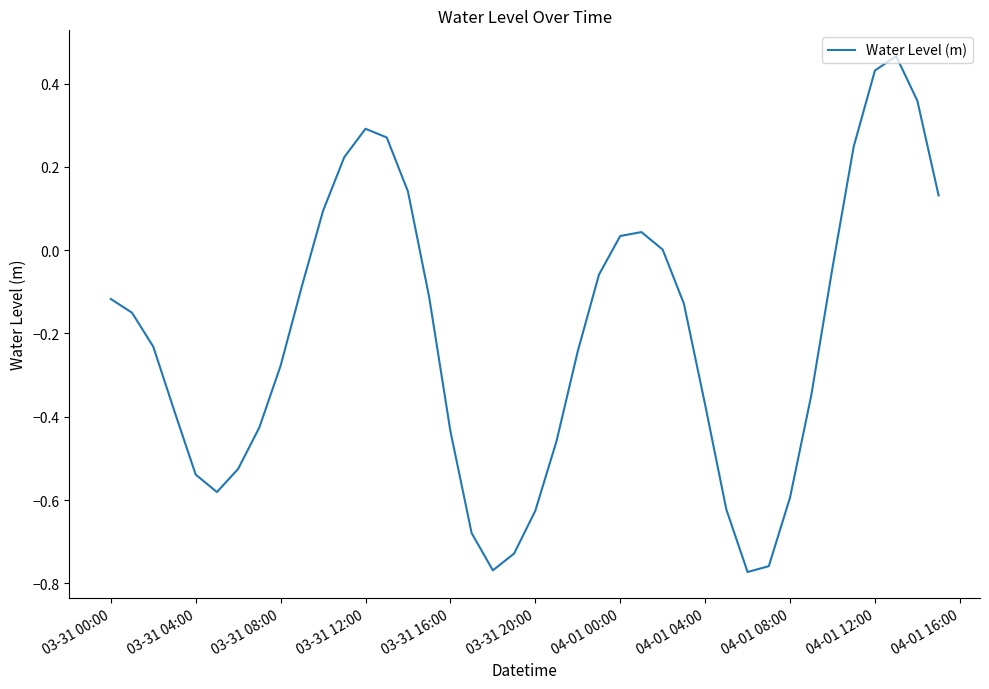

How many lines are shown in the chart?

1